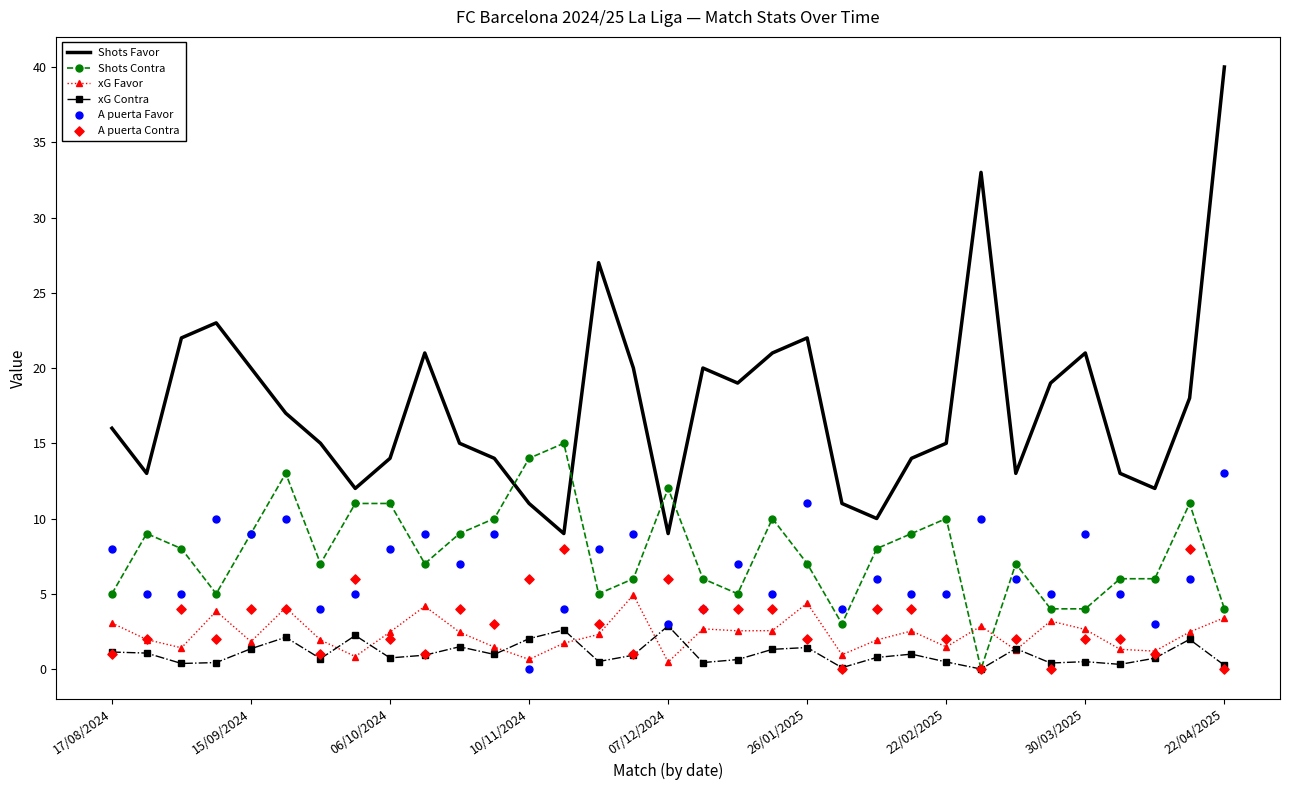

Which series has the largest total across all categories?

Shots Favor